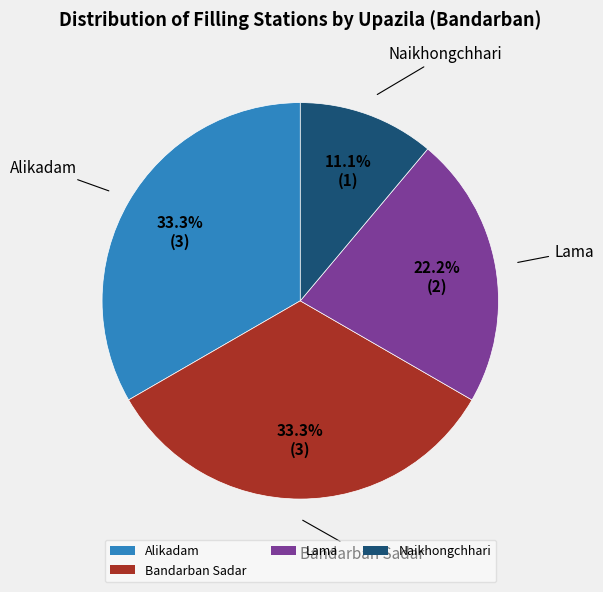

What is the total percentage of Naikhongchhari and Lama?

33.3%